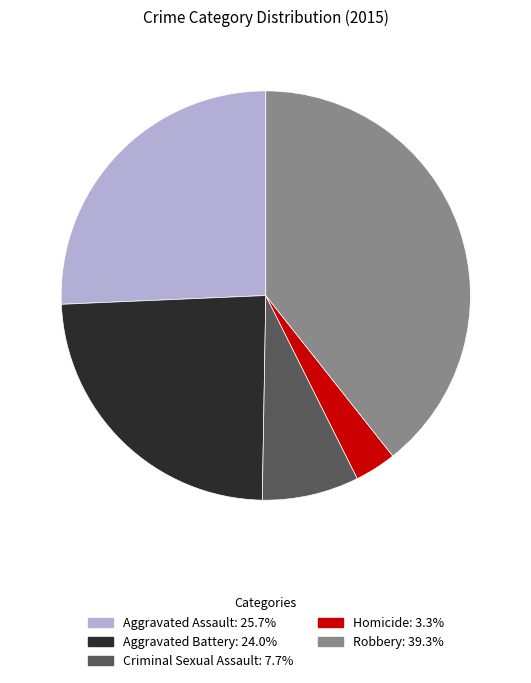

What is the ratio of the value at Aggravated Battery to the value at Robbery?

0.6